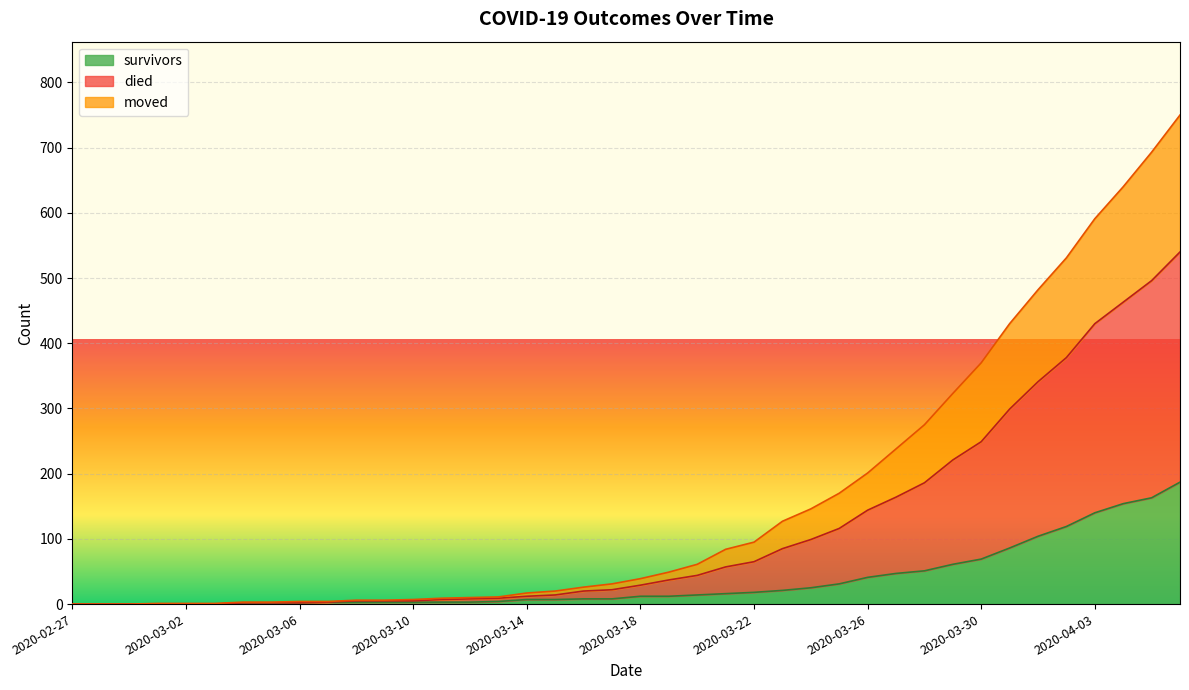

What is the maximum value for survivors?

187